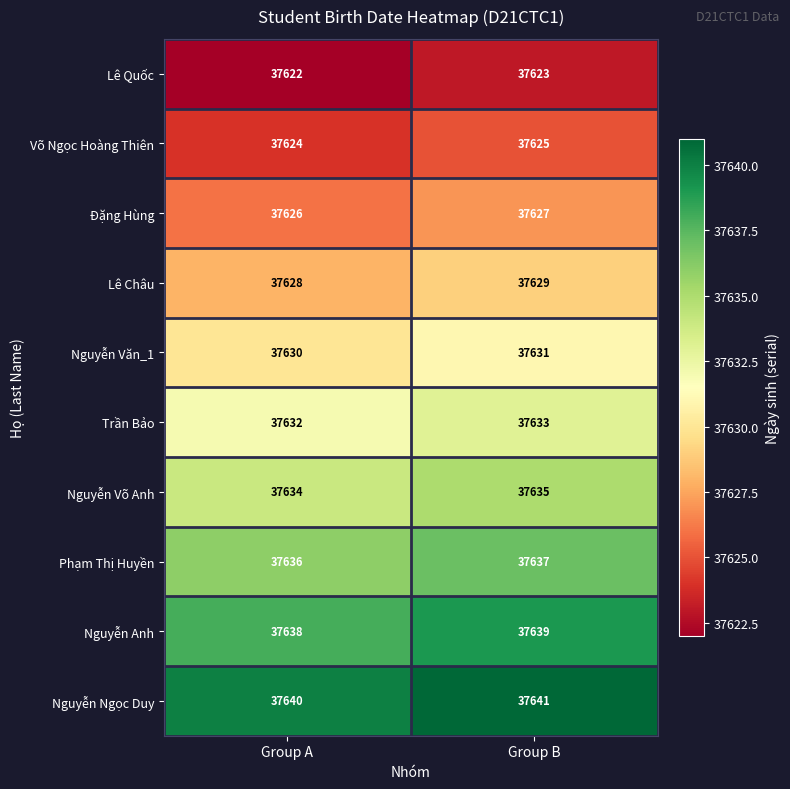

What is the difference between the highest and lowest values at Group B?

18